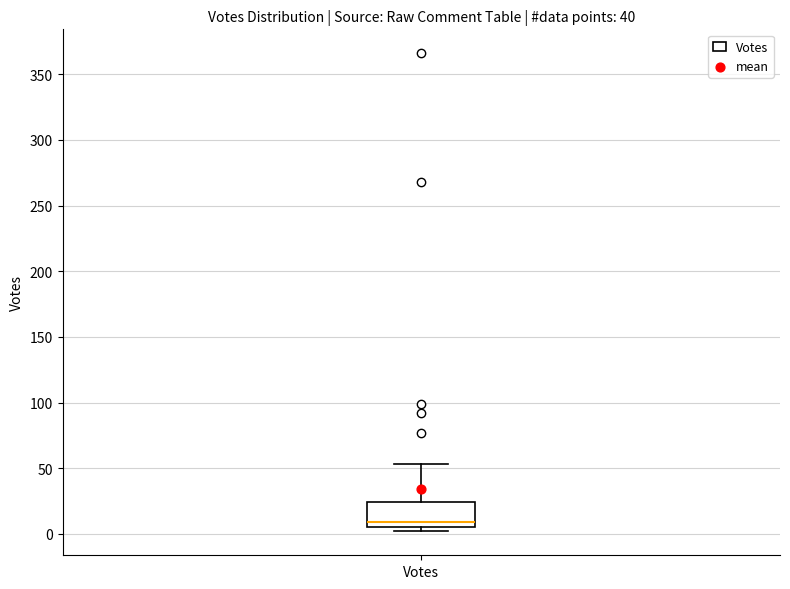

Where does the upper whisker of the box for Votes end on the y-axis? The values are not printed on the chart, so give them approximately, as read against the axis.

55